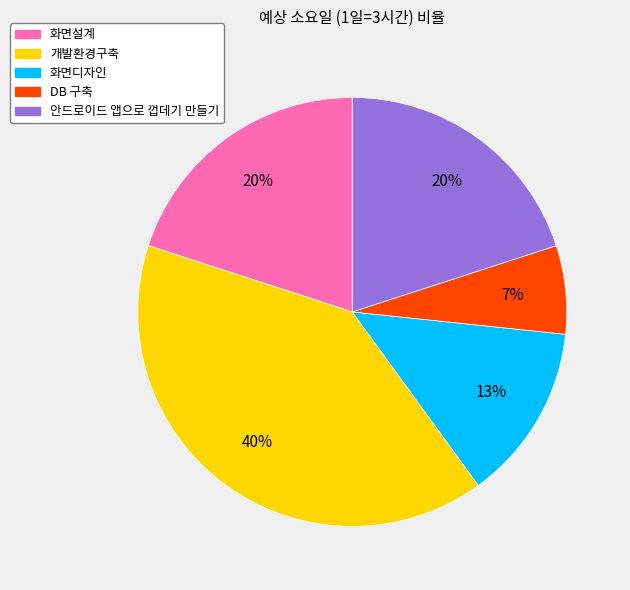

Do 화면설계 and 개발환경구축 together represent more than half of the pie?

Yes